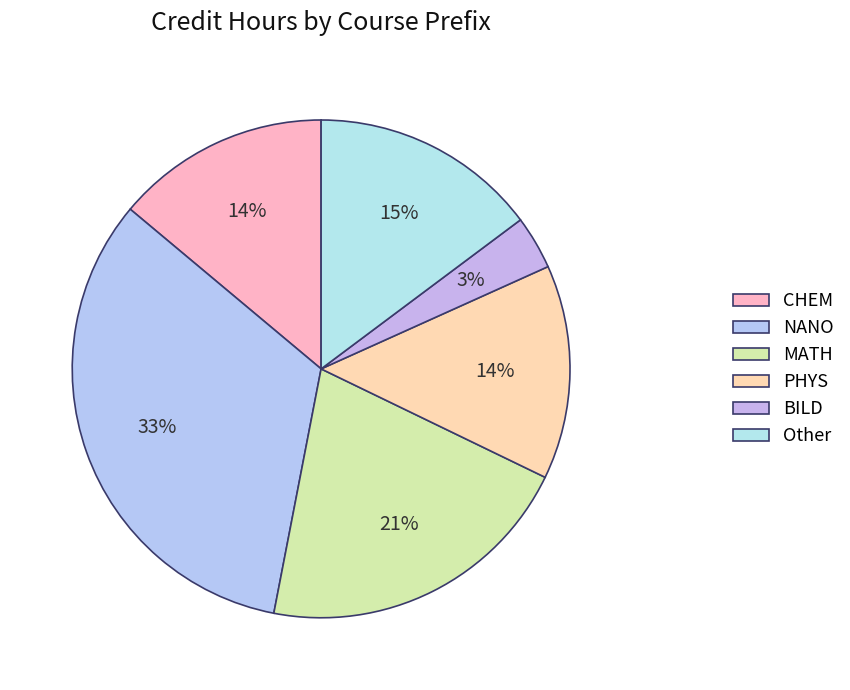

True or false: PHYS accounts for 14% of the total.

True